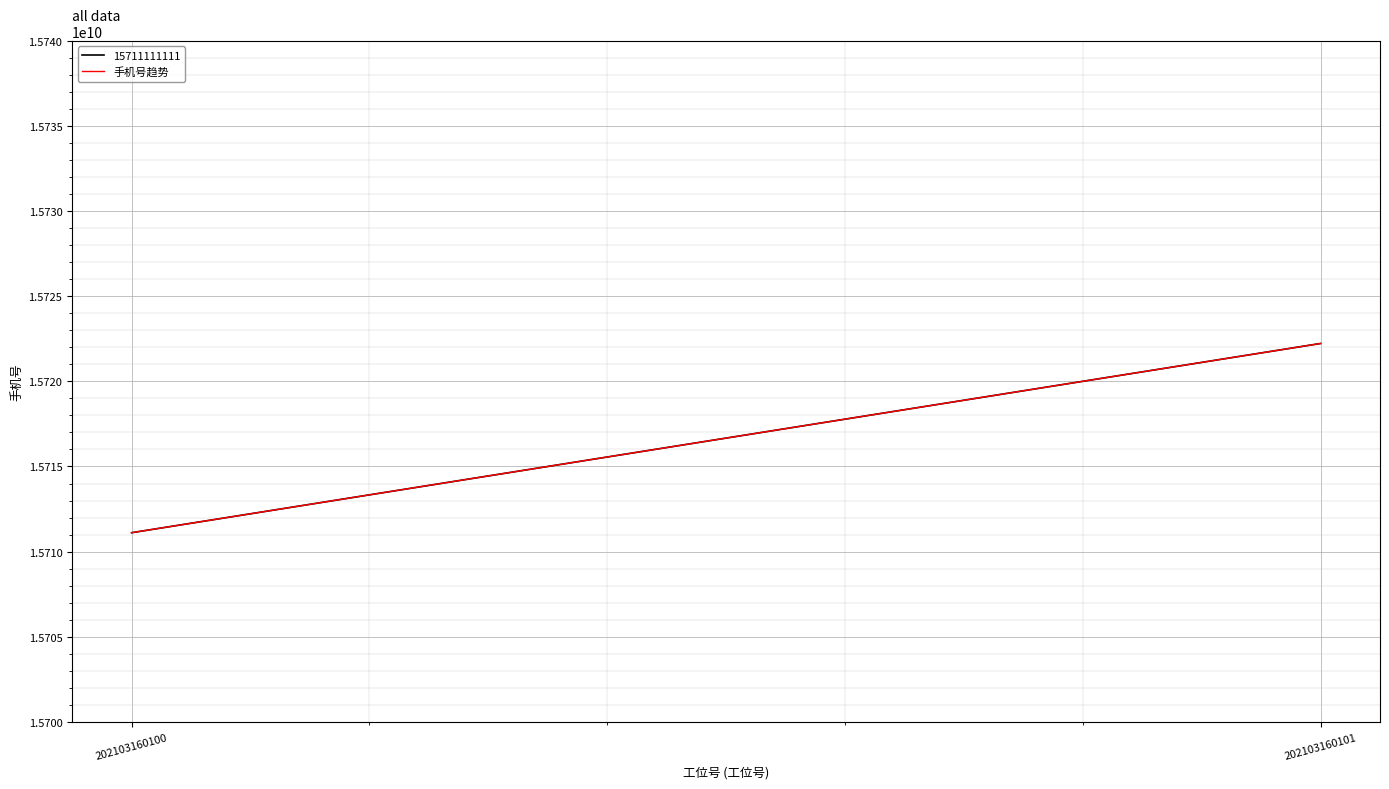

What is the smallest value displayed?

15711111111